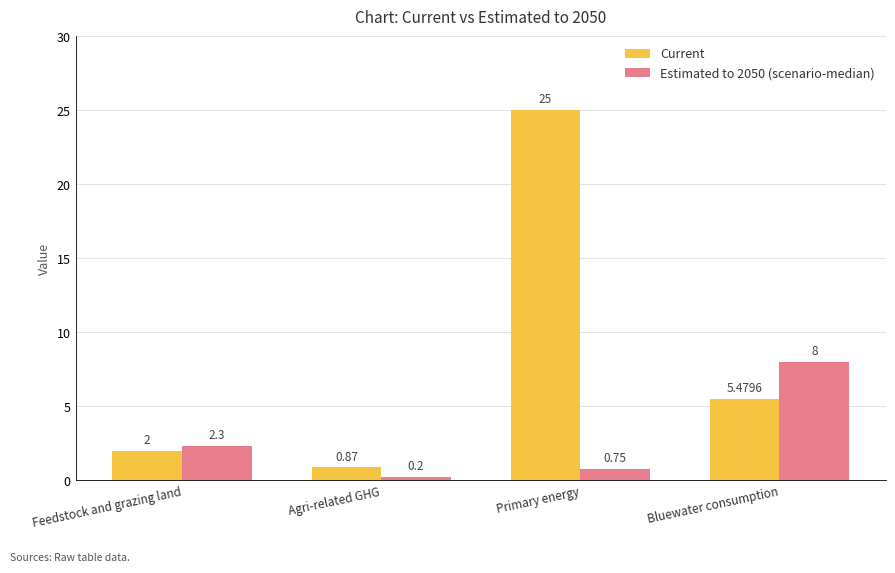

What is the total value across all series at Bluewater consumption?

13.5